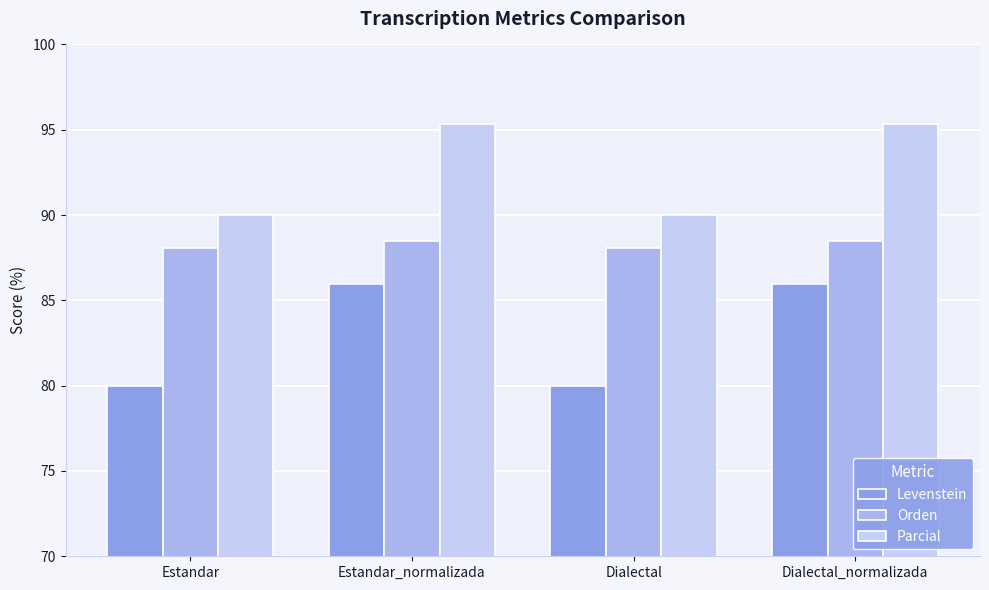

Does the chart contain stacked bars?

No